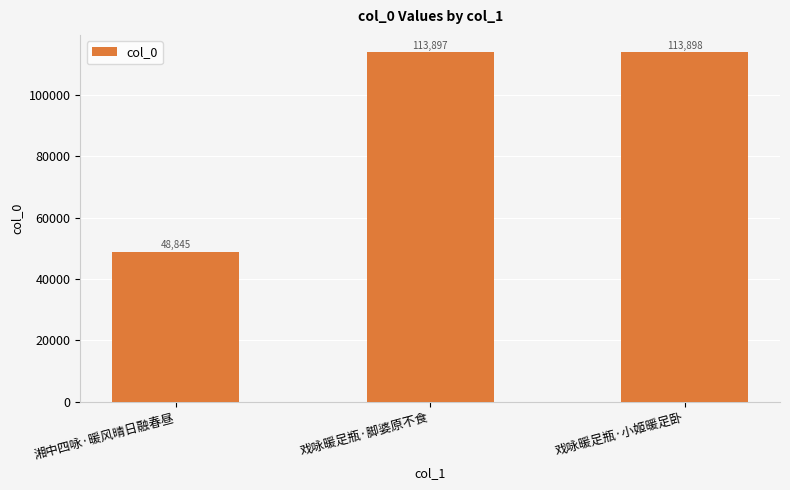

Reading left to right, transcribe all the data shown in this chart.

湘中四咏·暖风晴日融春昼=48845	戏咏暖足瓶·脚婆原不食=113897	戏咏暖足瓶·小姬暖足卧=113898